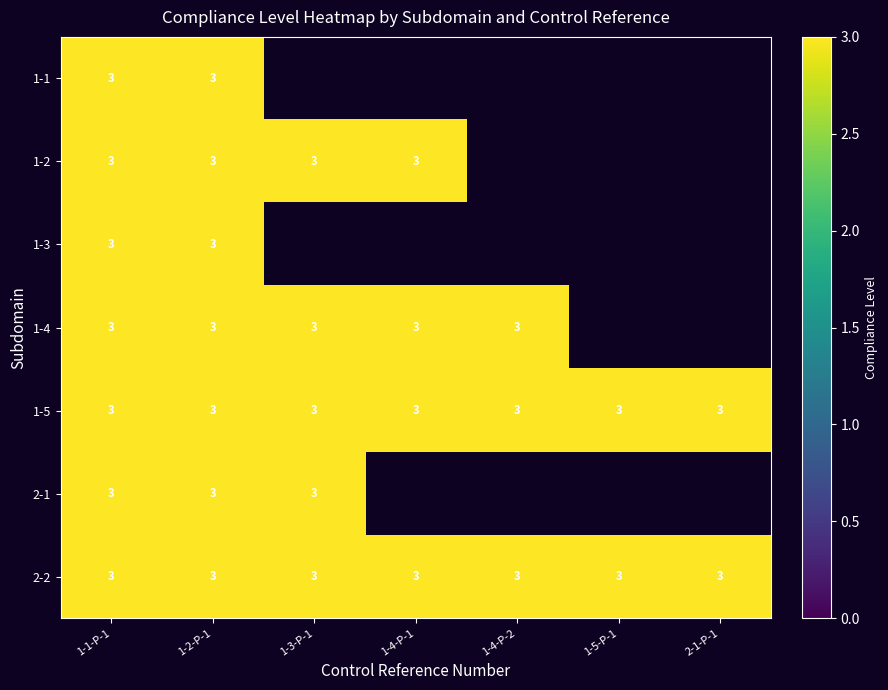

What is the average value of the 1-1 series?

1